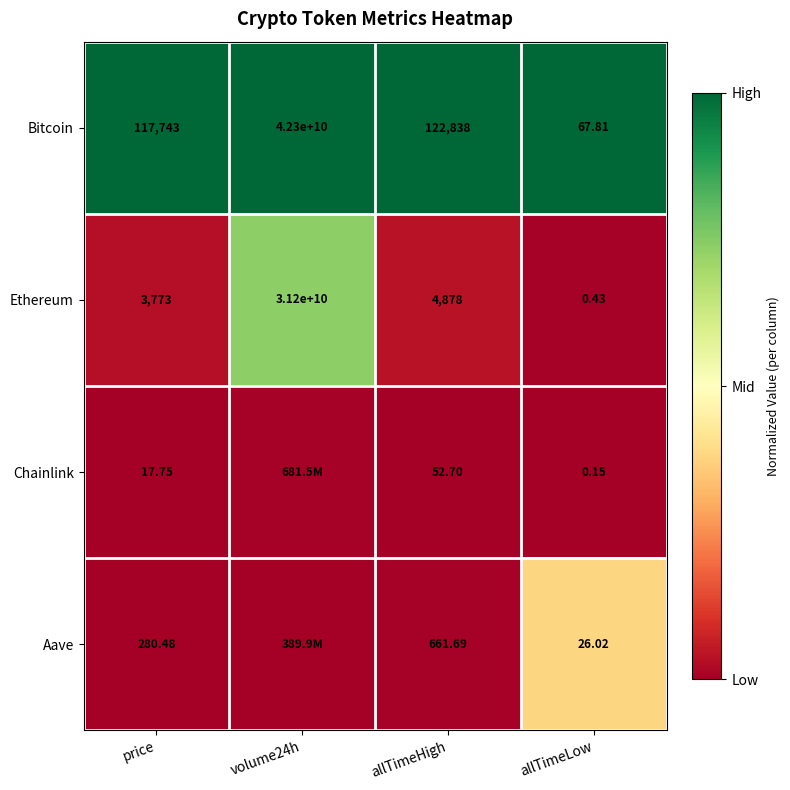

Which series changed the most between price and allTimeHigh?

Bitcoin